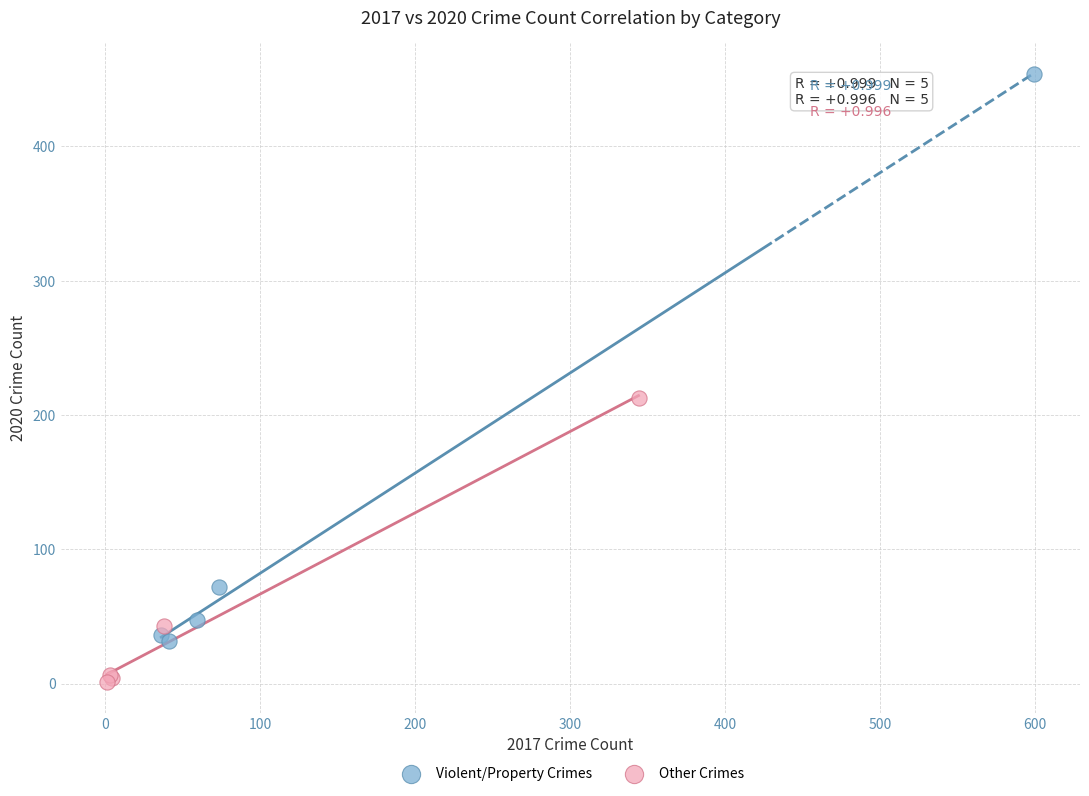

Which series reaches the minimum Y coordinate?

Other Crimes